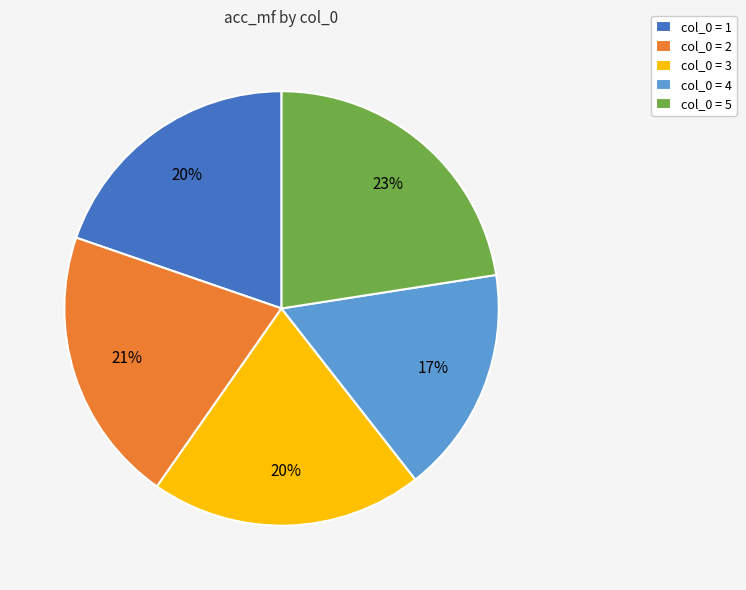

Combined, do col_0 = 3 and col_0 = 1 account for over 50%?

No